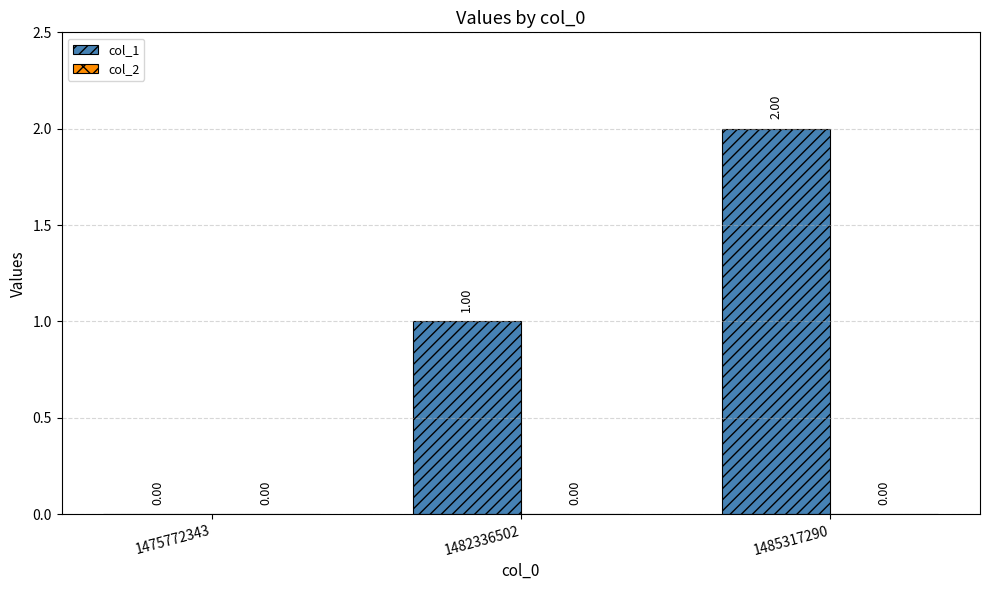

What is the sum of the values at 1482336502 and 1485317290?

3